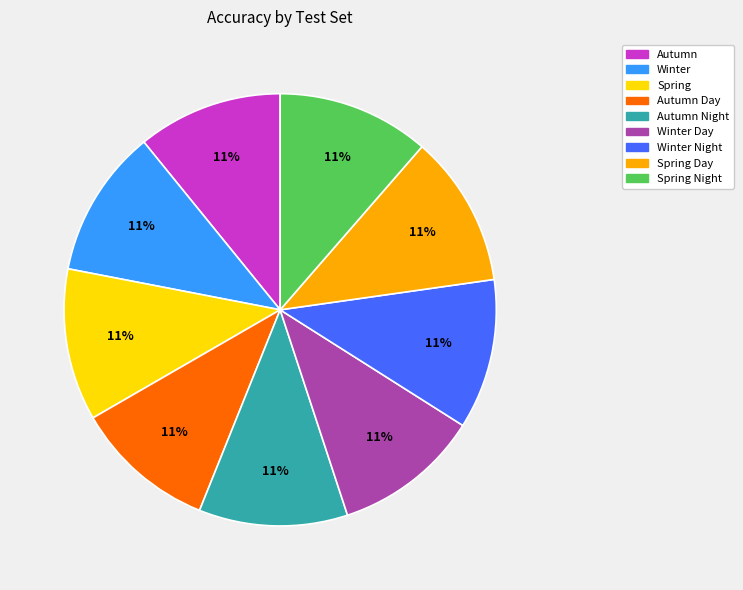

To the nearest percent, what is the average slice percentage?

11%